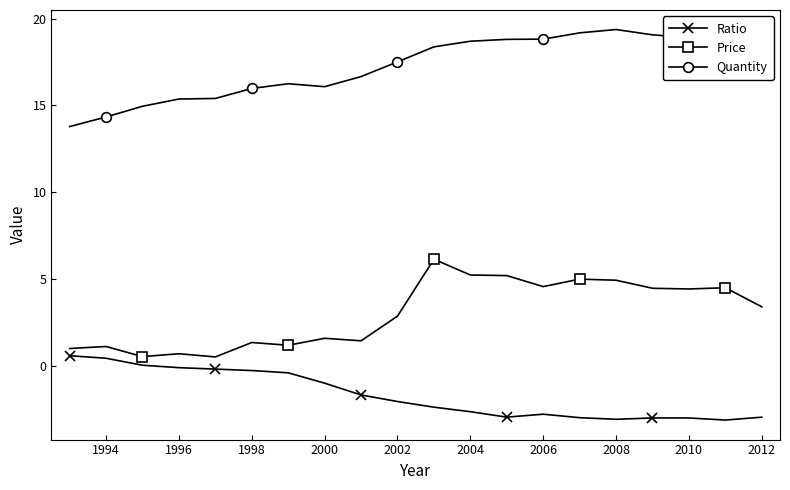

What is the value of the Price point at the 16th from the left?

4.9